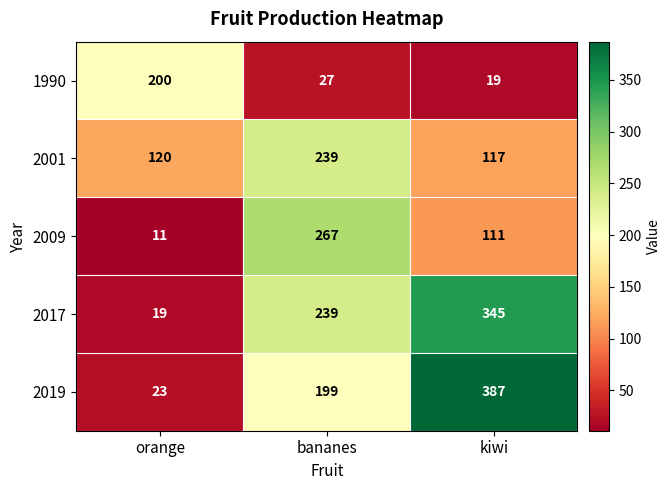

Rank the series at orange from lowest to highest value.

2009, 2017, 2019, 2001, 1990